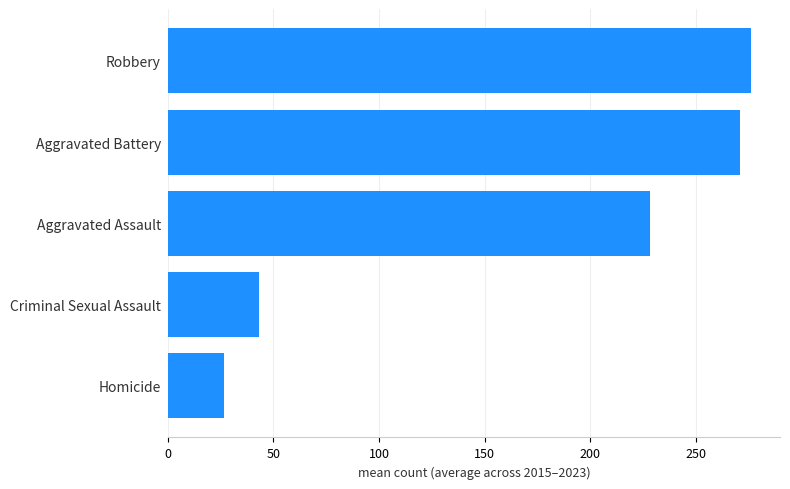

What is the change in value from Aggravated Assault to Aggravated Battery?

+42.3